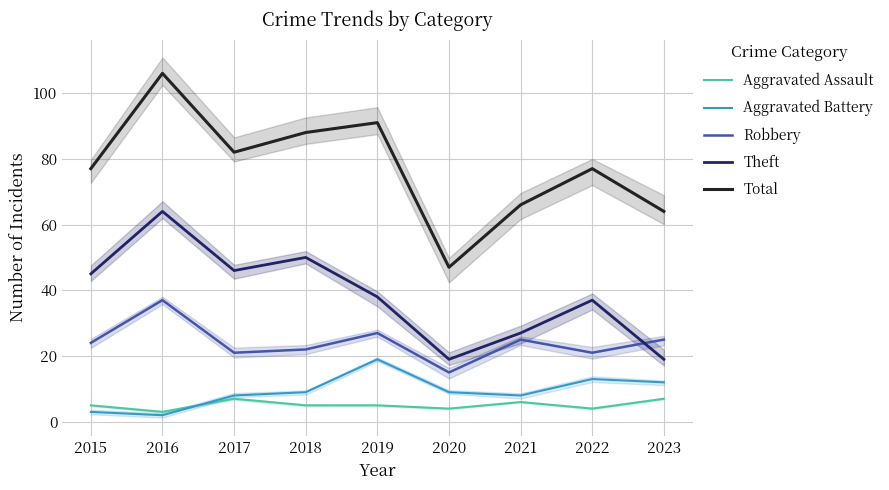

How many values in the Aggravated Assault series are below 5?

3